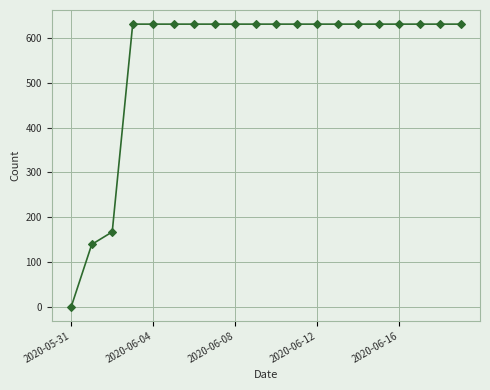

Reading left to right, list all the values displayed in this chart.

0	139	167	631	631	631	631	631	631	631	631	631	631	631	631	631	631	631	631	631